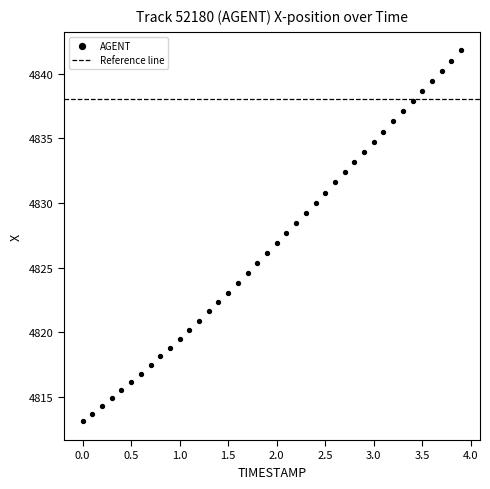

What is the range of X values (max minus min)?

3.9